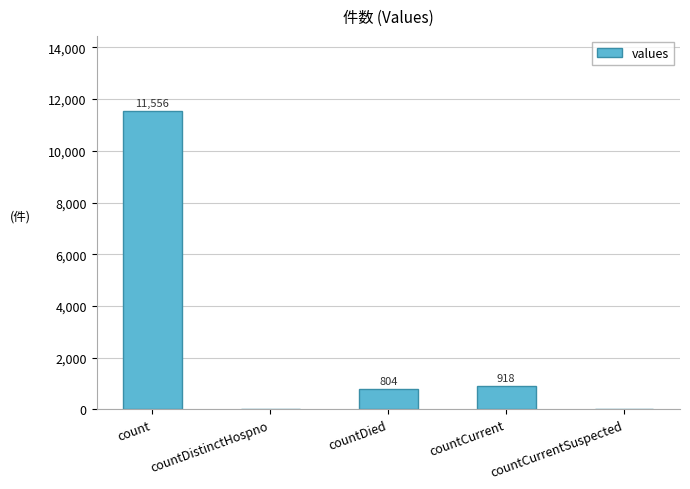

True or false: the data shows 3622 at count.

False